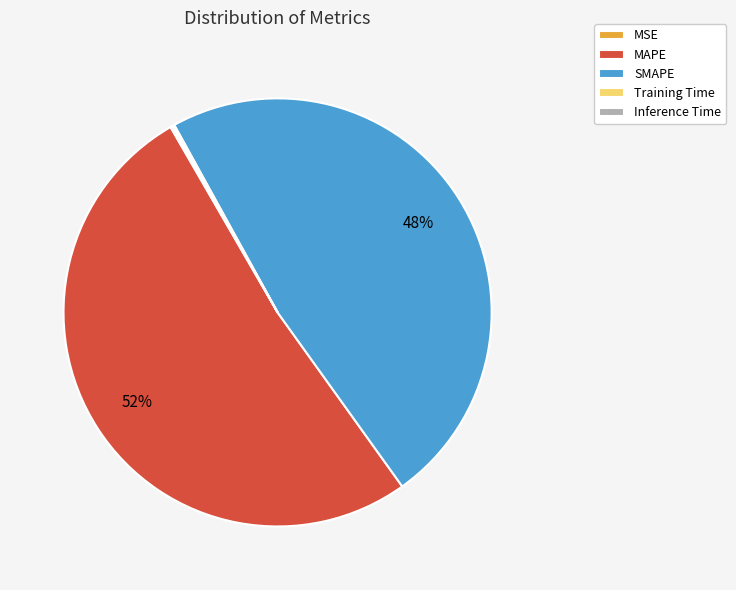

The MAPE slice represents 64% of the pie. True or false?

False